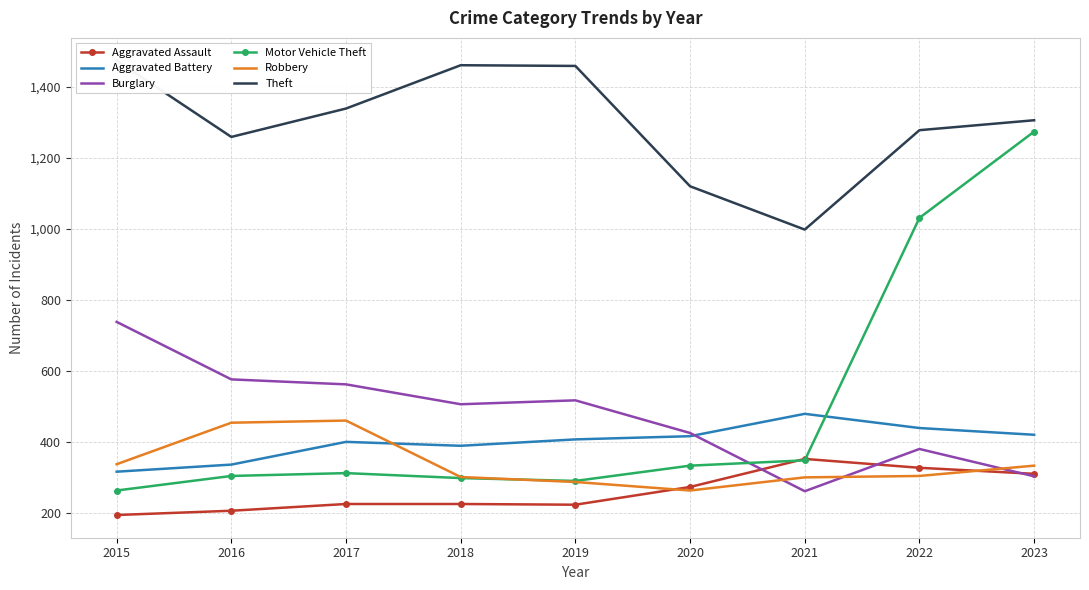

In Aggravated Battery, how many points are higher than both neighbors (excluding endpoints)?

2